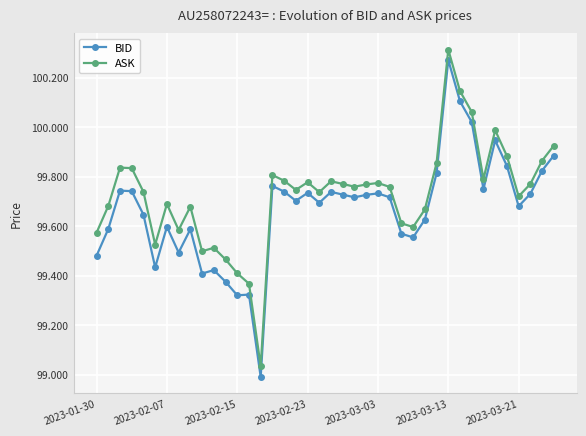

True or false: BID has more than 0 interior local peaks.

True